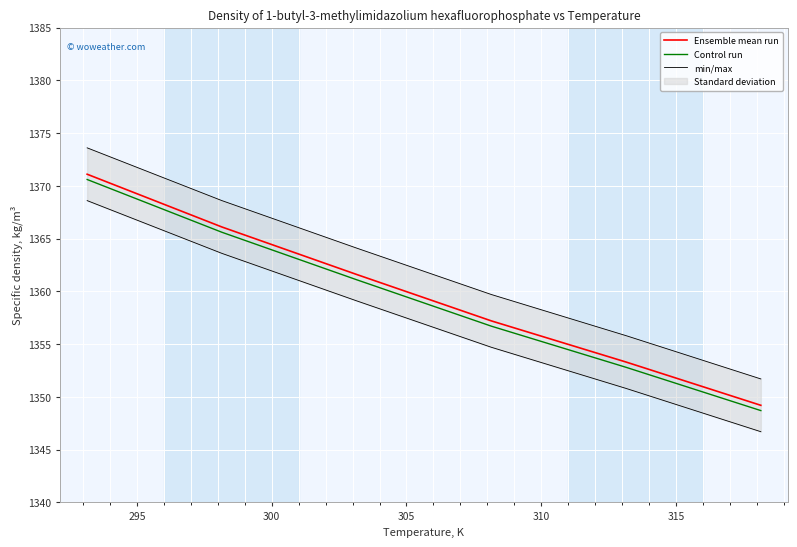

True or false: Ensemble mean run and Control run intersect in this chart.

False